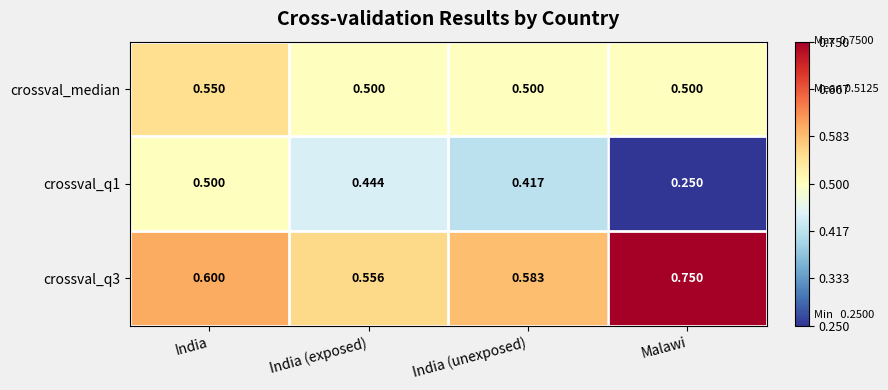

Where is crossval_q1 nearest to the value 0?

Malawi